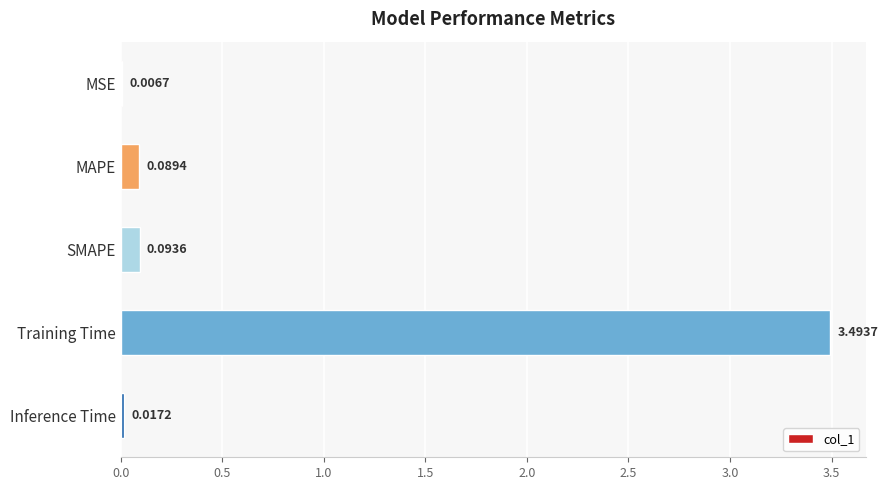

What is the sum of all values?

3.7